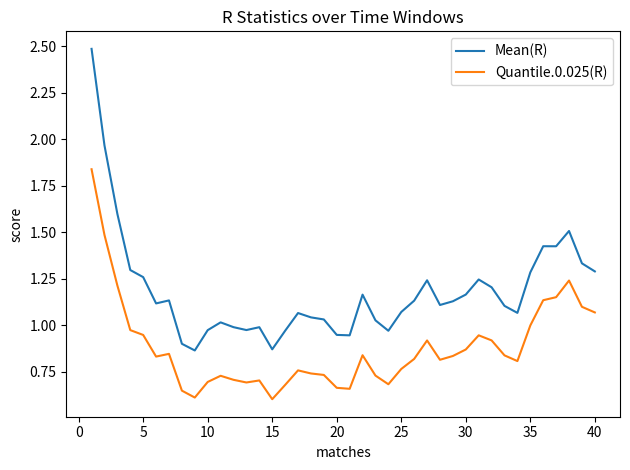

True or false: Mean(R) and Quantile.0.025(R) intersect in this chart.

False